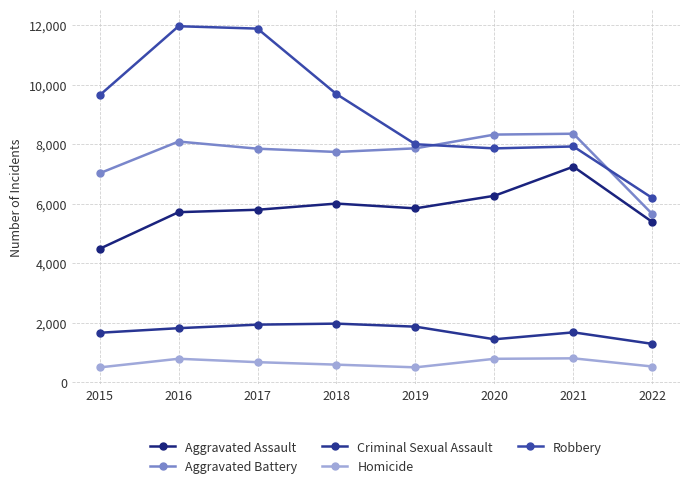

True or false: Aggravated Battery and Aggravated Assault intersect in this chart.

False